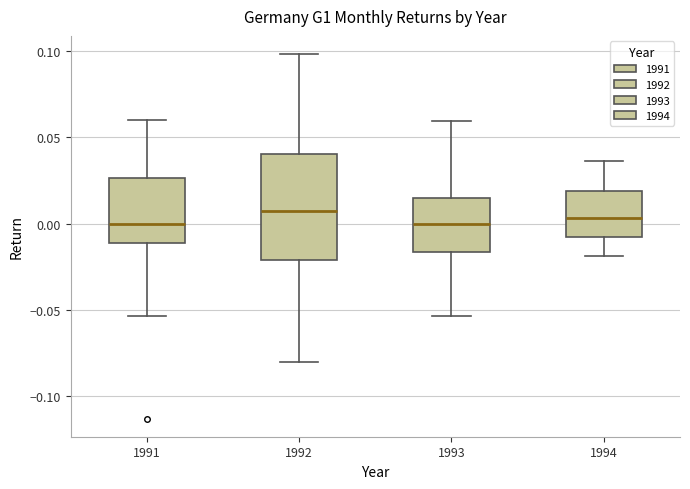

Reading left to right, transcribe this box plot: for each box, give where its median line is, the range the box spans, and where its two whiskers end, as read against the y-axis. The values are not printed on the chart, so give them approximately, as read against the axis.

1991: median 0.000, box -0.010 to 0.025, whiskers -0.055 to 0.060
1992: median 0.005, box -0.020 to 0.040, whiskers -0.080 to 0.100
1993: median 0.000, box -0.015 to 0.015, whiskers -0.055 to 0.060
1994: median 0.005, box -0.010 to 0.020, whiskers -0.020 to 0.035